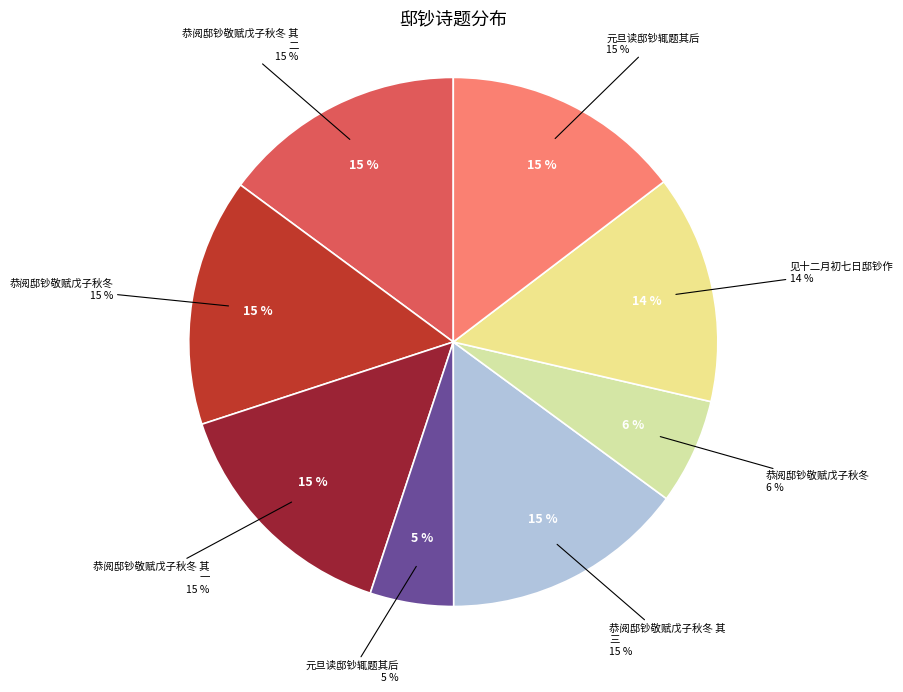

Is it true that 恭阅邸钞敬赋戊子秋冬 其一 is 15% of the pie?

True